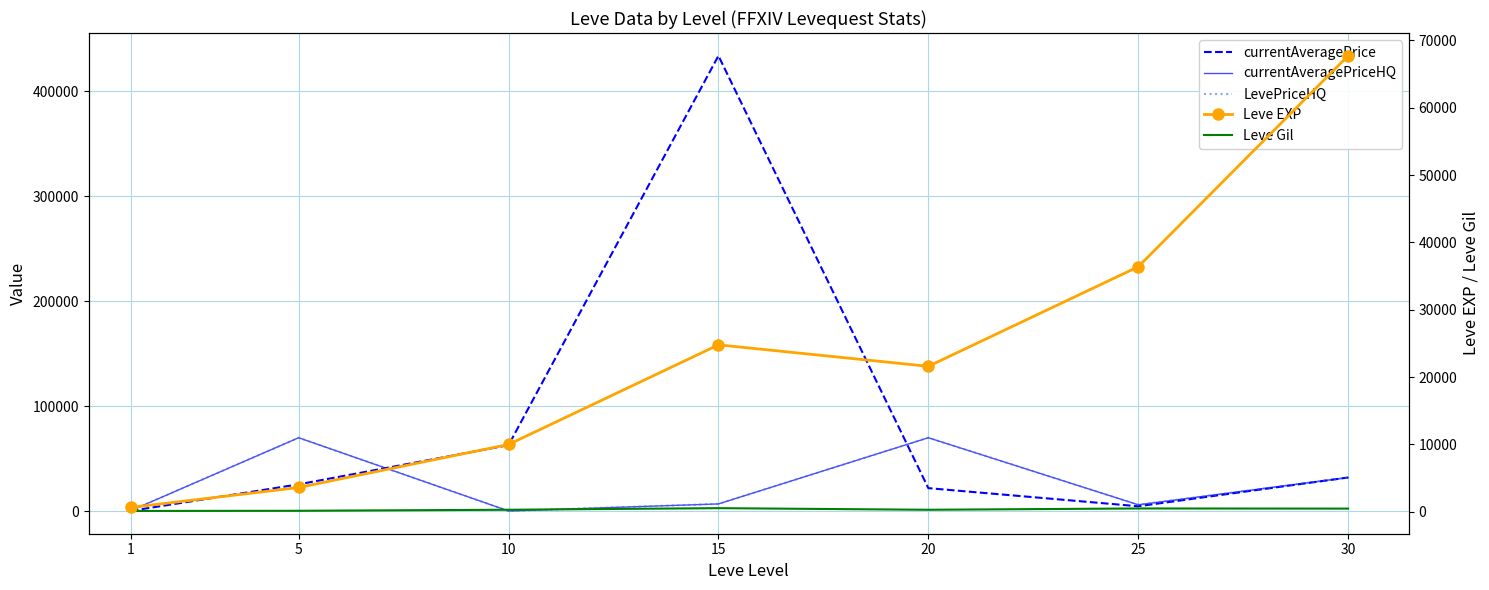

What are all the series names shown in the legend?

currentAveragePrice, currentAveragePriceHQ, LevePriceHQ, Leve EXP, Leve Gil